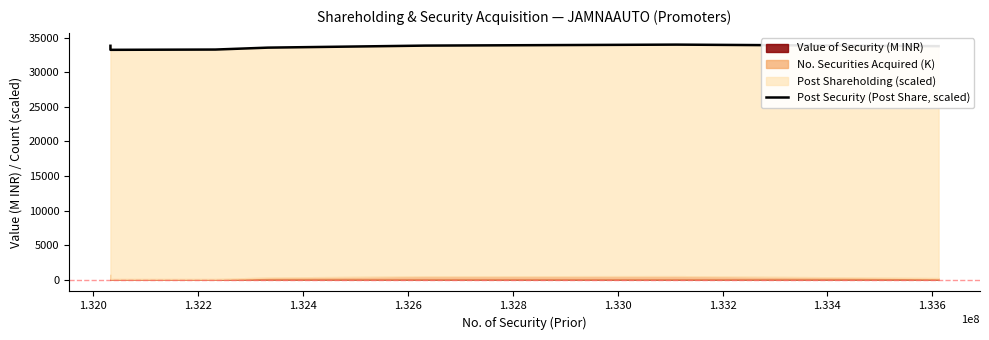

Between 1.324 and 1.320, which is larger?

1.324